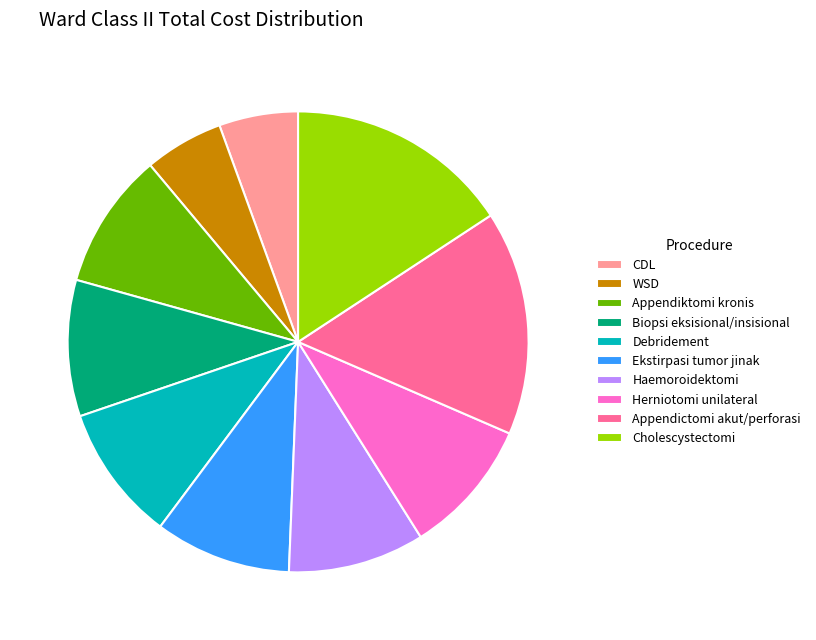

Approximately how many times larger is the value at WSD compared to Debridement?

0.6